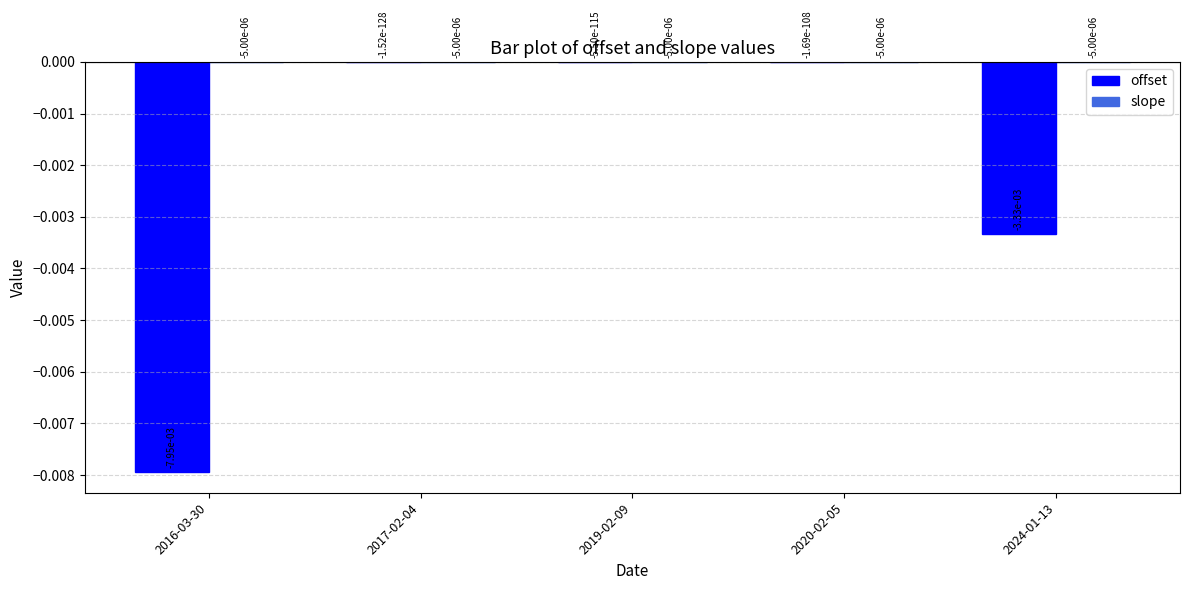

The offset series shows -0.0 at 2020-02-05. True or false?

True